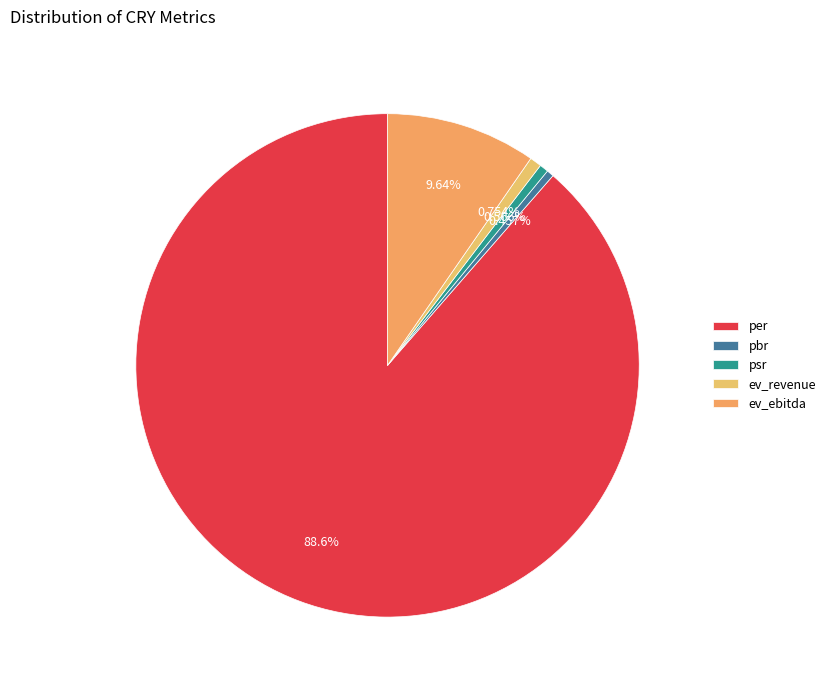

True or false: ev_ebitda accounts for 25% of the total.

False